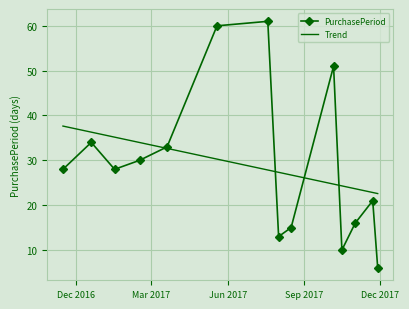

Which series has the largest range (max minus min)?

PurchasePeriod